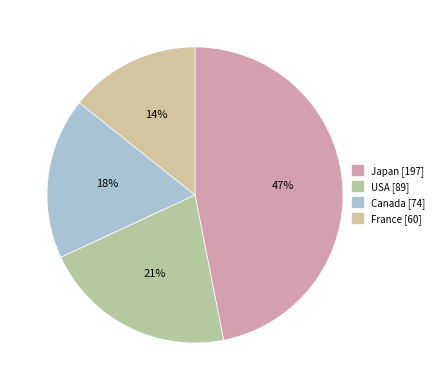

Which has a higher value, Canada or France?

Canada